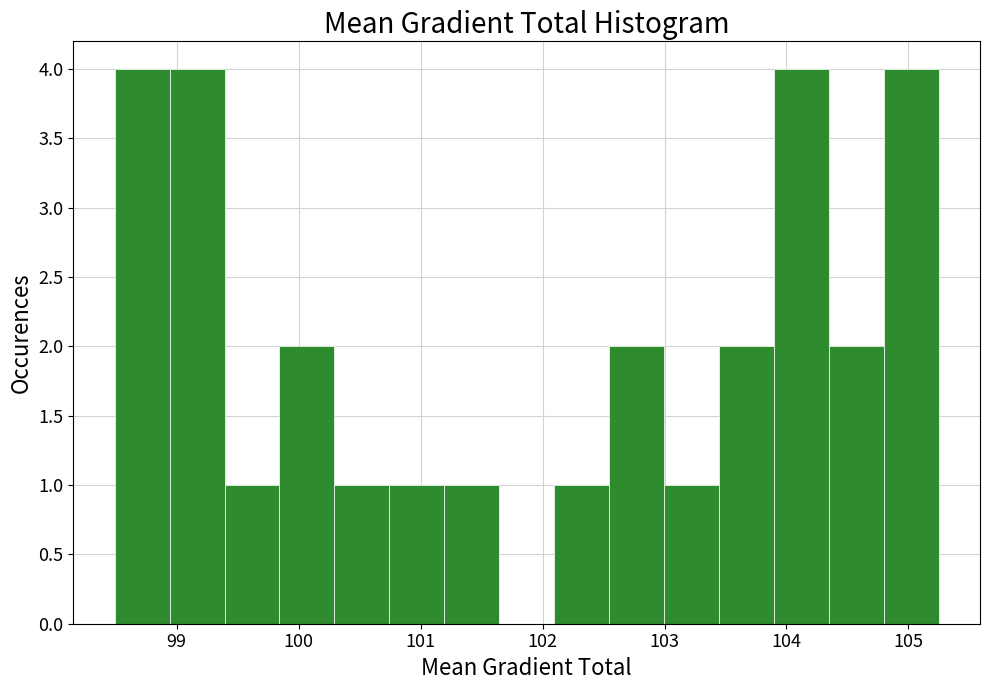

Reading left to right, list every bar in this chart as the range it spans on the x-axis followed by its height. Neither the bar edges nor the heights are printed on the chart, so give them approximately, as read against the axes.

98.5 to 98.9: 4
98.9 to 99.4: 4
99.4 to 99.8: 1
99.8 to 100.3: 2
100.3 to 100.7: 1
100.7 to 101.2: 1
101.2 to 101.6: 1
101.6 to 102.1: 0
102.1 to 102.5: 1
102.5 to 103.0: 2
103.0 to 103.4: 1
103.4 to 103.9: 2
103.9 to 104.3: 4
104.3 to 104.8: 2
104.8 to 105.2: 4